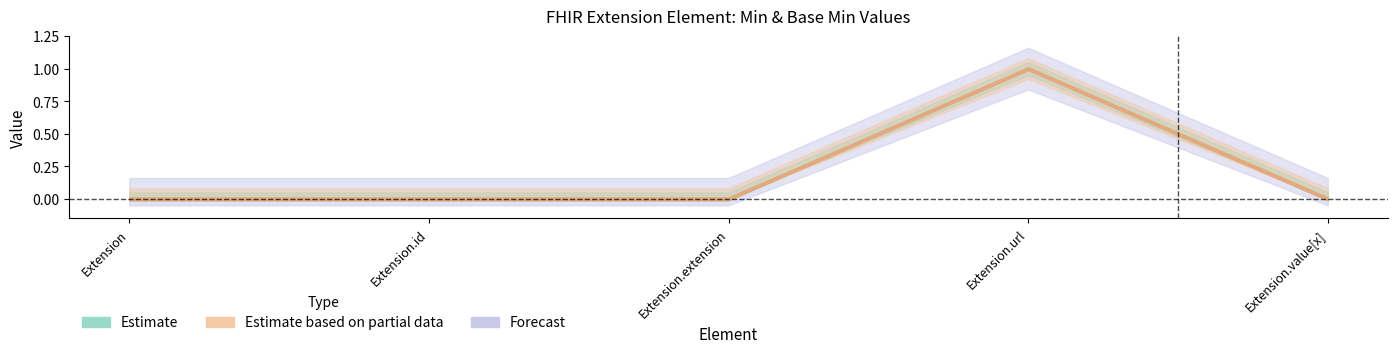

Which has a higher value, Extension or Extension.extension?

Extension